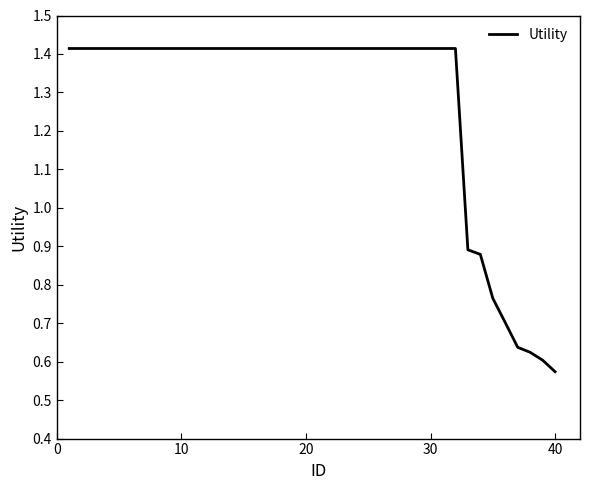

What is the greatest value displayed?

1.4